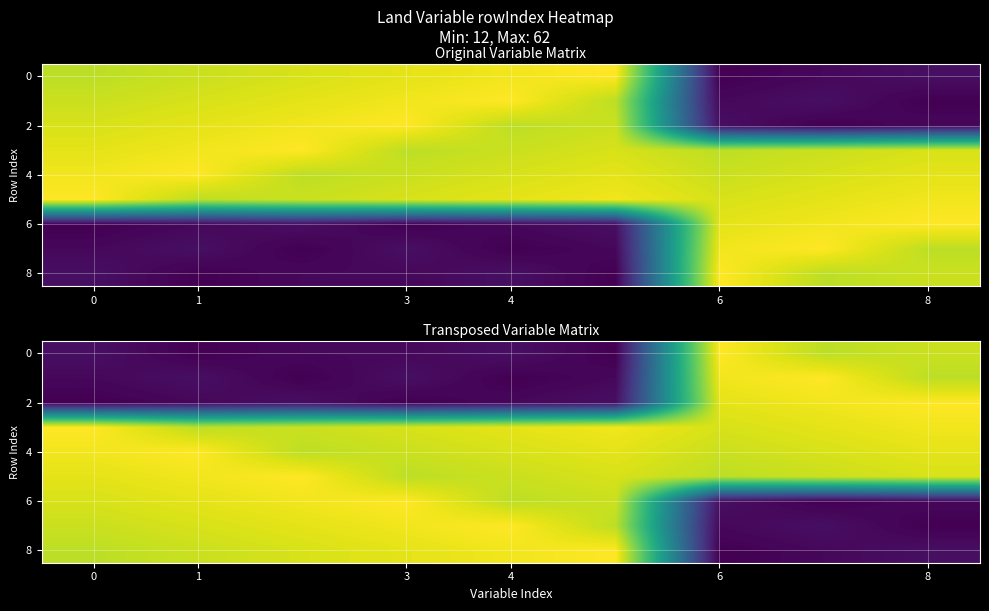

What is the highest value of the row_0 series?

62